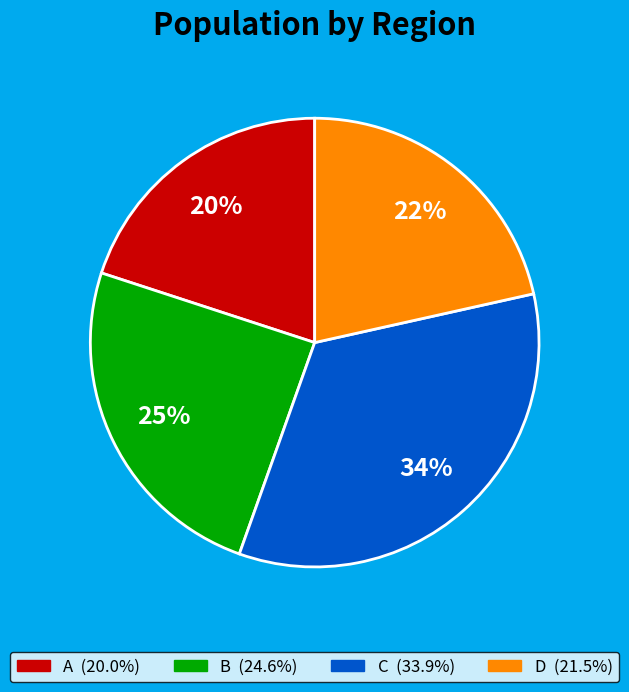

Rank the categories by value from highest to lowest.

C, B, D, A